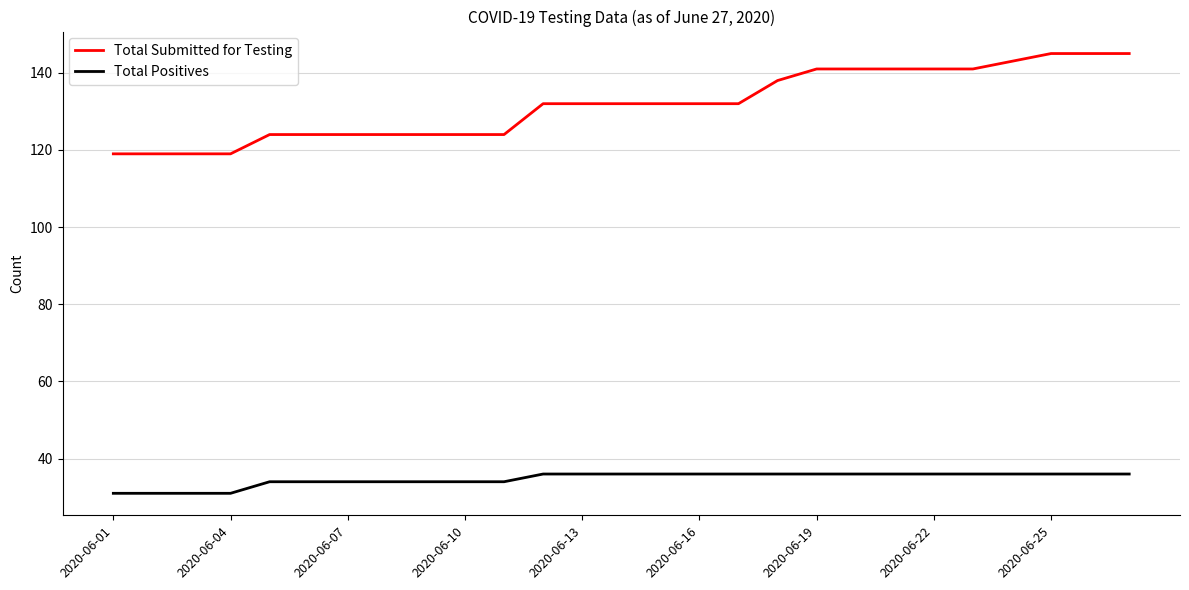

Is this an area chart (filled region under the line)?

No